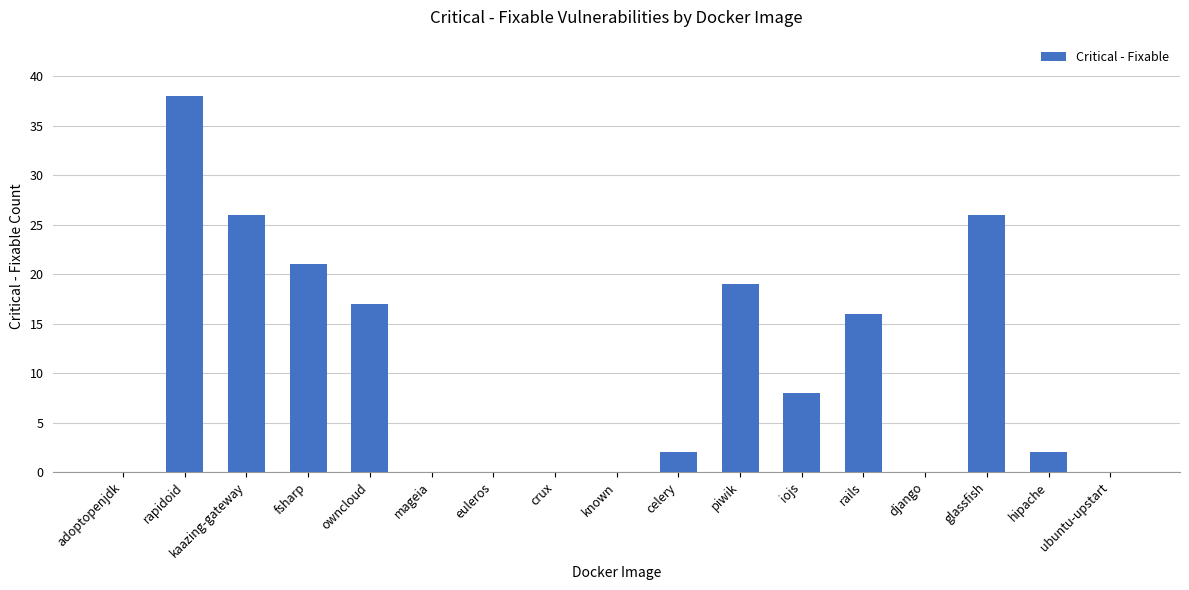

What is the change in value from piwik to django?

-19